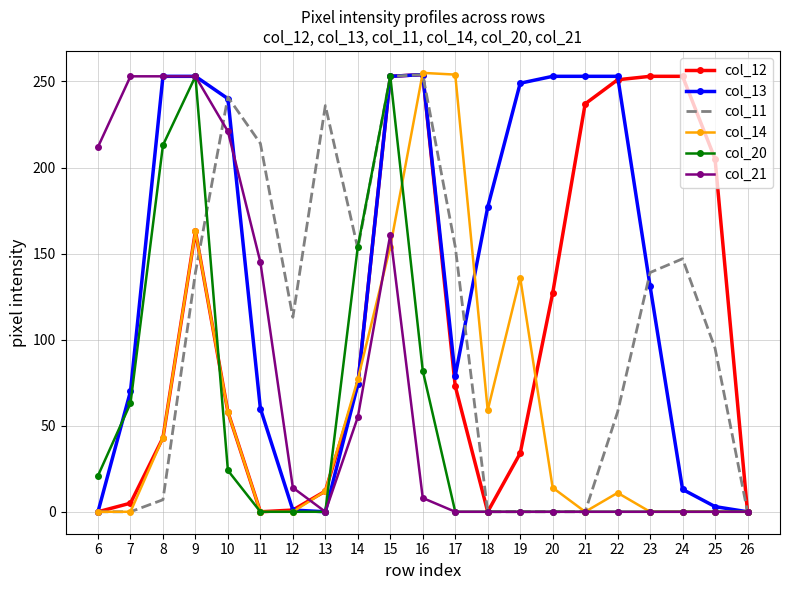

Is it true that col_20 equals 39 at 10?

False